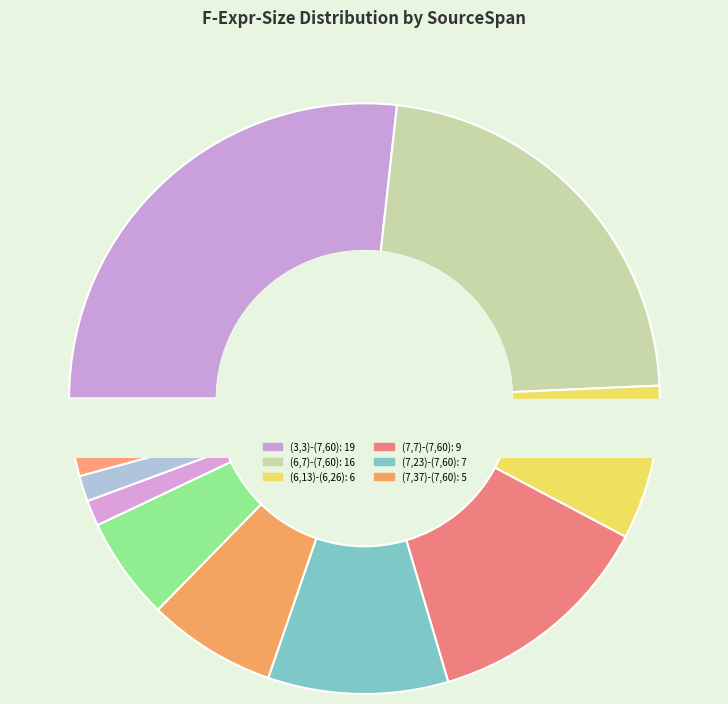

What percentage is the (7,7)-(7,60) slice, to the nearest percent?

13%